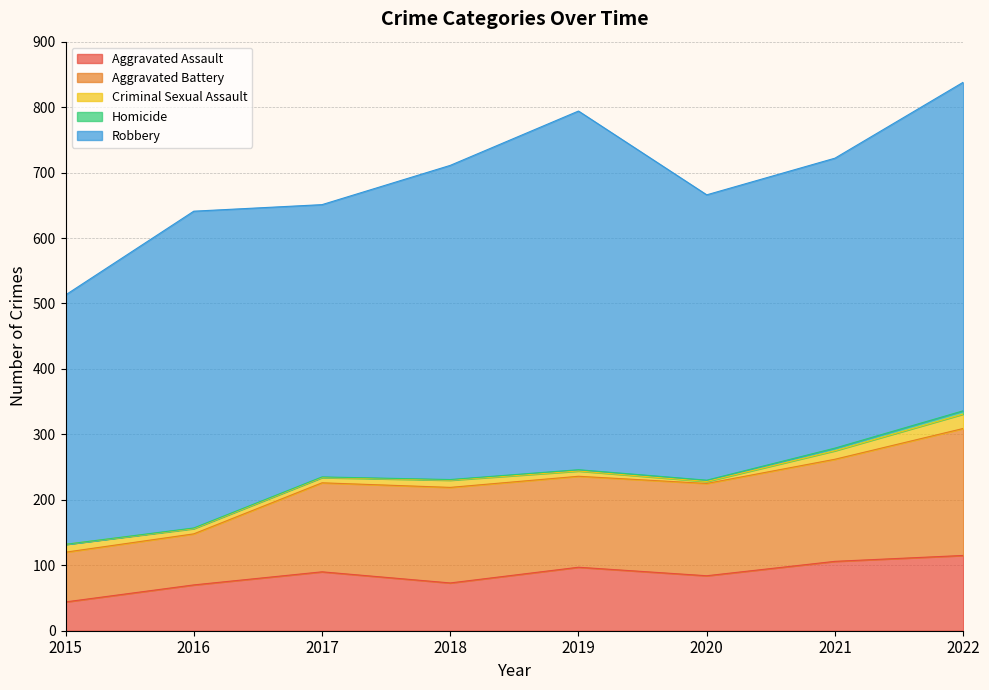

At how many categories does at least one series exceed 115?

8